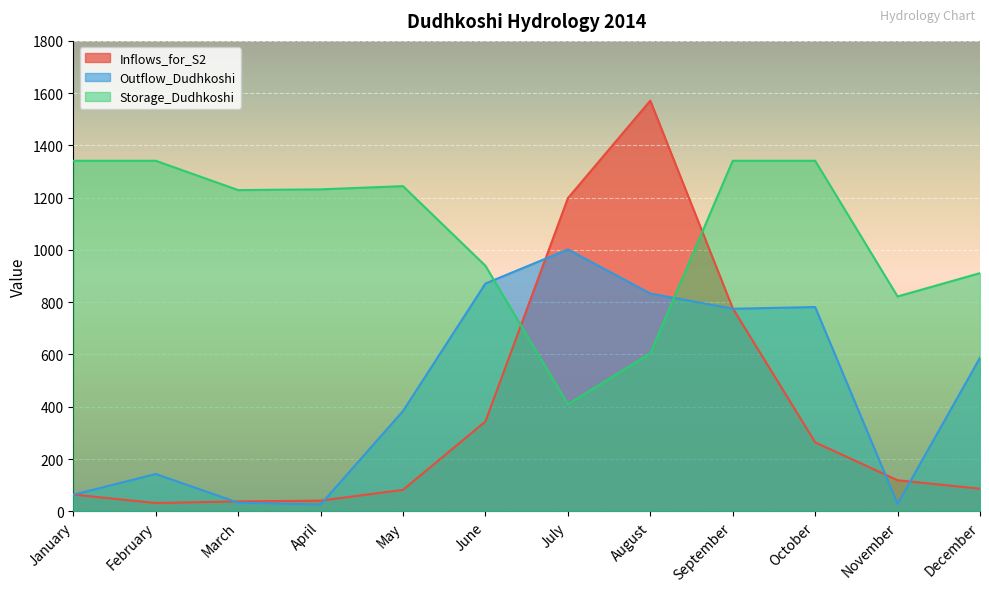

What are all the series names shown in the legend?

Inflows_for_S2, Outflow_Dudhkoshi, Storage_Dudhkoshi